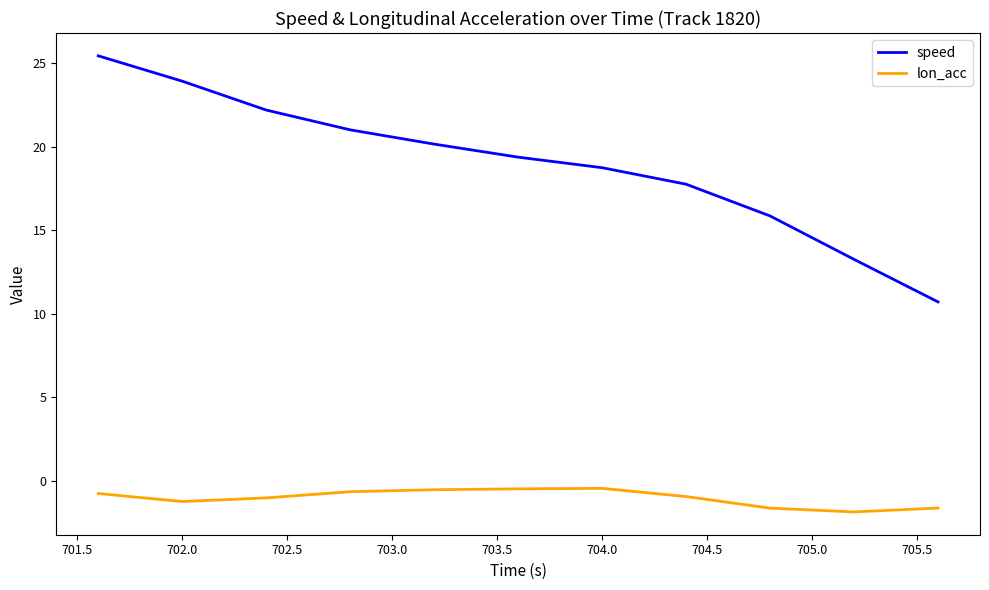

What is the difference between the maximum and minimum values in the speed series?

14.7